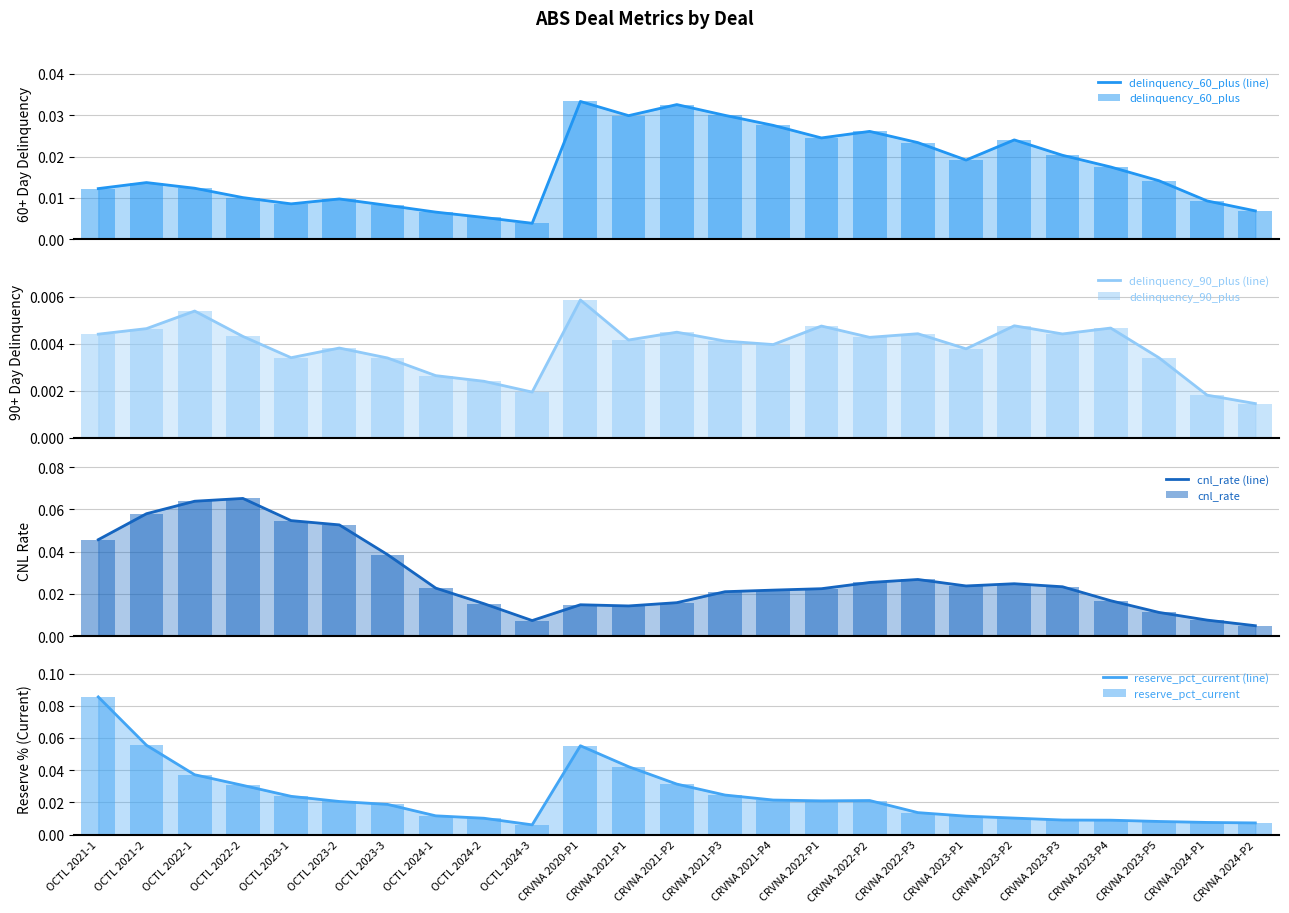

Reading left to right, list all the values displayed in this chart.

delinquency_60_plus: OCTL 2021-1=0.0	OCTL 2021-2=0.0	OCTL 2022-1=0.0	OCTL 2022-2=0.0	OCTL 2023-1=0.0	OCTL 2023-2=0.0	OCTL 2023-3=0.0	OCTL 2024-1=0.0	OCTL 2024-2=0.0	OCTL 2024-3=0.0	CRVNA 2020-P1=0.0	CRVNA 2021-P1=0.0	CRVNA 2021-P2=0.0	CRVNA 2021-P3=0.0	CRVNA 2021-P4=0.0	CRVNA 2022-P1=0.0	CRVNA 2022-P2=0.0	CRVNA 2022-P3=0.0	CRVNA 2023-P1=0.0	CRVNA 2023-P2=0.0	CRVNA 2023-P3=0.0	CRVNA 2023-P4=0.0	CRVNA 2023-P5=0.0	CRVNA 2024-P1=0.0	CRVNA 2024-P2=0.0
delinquency_90_plus: OCTL 2021-1=0.0	OCTL 2021-2=0.0	OCTL 2022-1=0.0	OCTL 2022-2=0.0	OCTL 2023-1=0.0	OCTL 2023-2=0.0	OCTL 2023-3=0.0	OCTL 2024-1=0.0	OCTL 2024-2=0.0	OCTL 2024-3=0.0	CRVNA 2020-P1=0.0	CRVNA 2021-P1=0.0	CRVNA 2021-P2=0.0	CRVNA 2021-P3=0.0	CRVNA 2021-P4=0.0	CRVNA 2022-P1=0.0	CRVNA 2022-P2=0.0	CRVNA 2022-P3=0.0	CRVNA 2023-P1=0.0	CRVNA 2023-P2=0.0	CRVNA 2023-P3=0.0	CRVNA 2023-P4=0.0	CRVNA 2023-P5=0.0	CRVNA 2024-P1=0.0	CRVNA 2024-P2=0.0
cnl_rate: OCTL 2021-1=0.0	OCTL 2021-2=0.1	OCTL 2022-1=0.1	OCTL 2022-2=0.1	OCTL 2023-1=0.1	OCTL 2023-2=0.1	OCTL 2023-3=0.0	OCTL 2024-1=0.0	OCTL 2024-2=0.0	OCTL 2024-3=0.0	CRVNA 2020-P1=0.0	CRVNA 2021-P1=0.0	CRVNA 2021-P2=0.0	CRVNA 2021-P3=0.0	CRVNA 2021-P4=0.0	CRVNA 2022-P1=0.0	CRVNA 2022-P2=0.0	CRVNA 2022-P3=0.0	CRVNA 2023-P1=0.0	CRVNA 2023-P2=0.0	CRVNA 2023-P3=0.0	CRVNA 2023-P4=0.0	CRVNA 2023-P5=0.0	CRVNA 2024-P1=0.0	CRVNA 2024-P2=0.0
reserve_pct_current: OCTL 2021-1=0.1	OCTL 2021-2=0.1	OCTL 2022-1=0.0	OCTL 2022-2=0.0	OCTL 2023-1=0.0	OCTL 2023-2=0.0	OCTL 2023-3=0.0	OCTL 2024-1=0.0	OCTL 2024-2=0.0	OCTL 2024-3=0.0	CRVNA 2020-P1=0.1	CRVNA 2021-P1=0.0	CRVNA 2021-P2=0.0	CRVNA 2021-P3=0.0	CRVNA 2021-P4=0.0	CRVNA 2022-P1=0.0	CRVNA 2022-P2=0.0	CRVNA 2022-P3=0.0	CRVNA 2023-P1=0.0	CRVNA 2023-P2=0.0	CRVNA 2023-P3=0.0	CRVNA 2023-P4=0.0	CRVNA 2023-P5=0.0	CRVNA 2024-P1=0.0	CRVNA 2024-P2=0.0